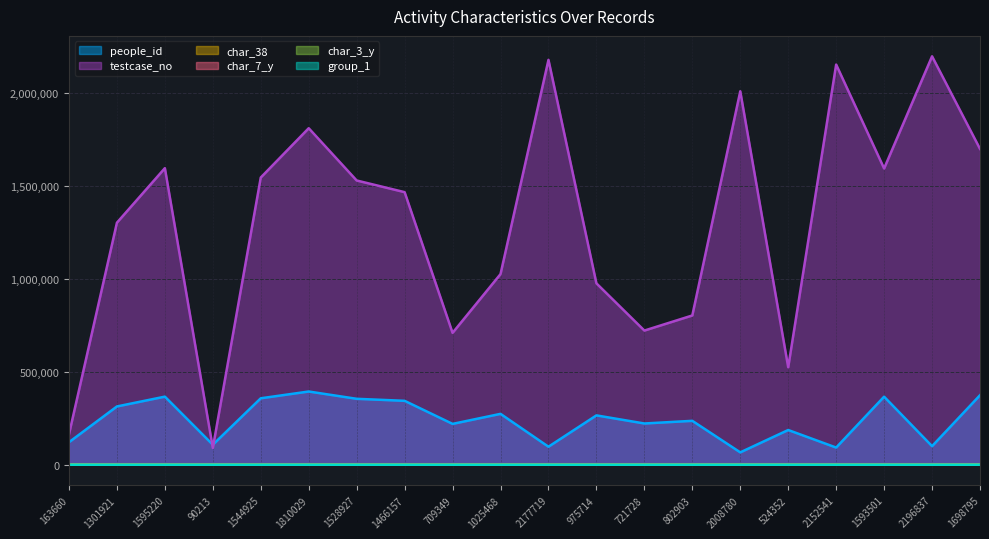

True or false: char_3_y has a value of 25 at 1301921.

False